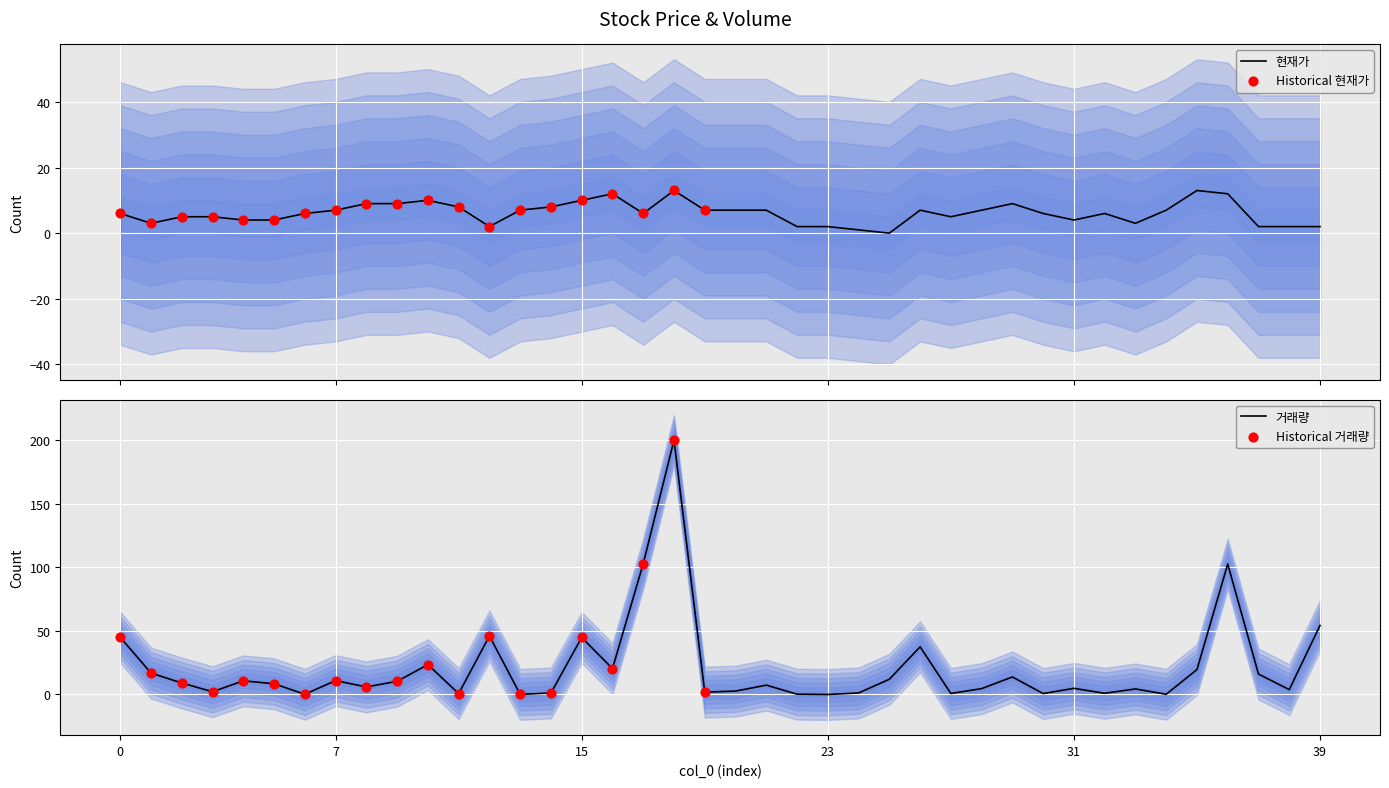

What are all the series names shown in the legend?

현재가, 거래량